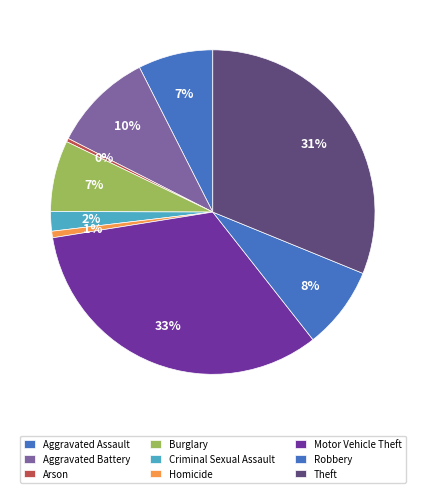

To the nearest percent, what portion does Aggravated Assault represent?

7%